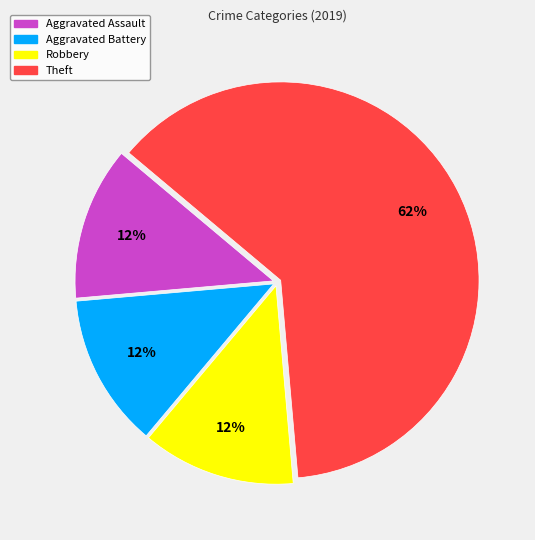

What is the ratio of the value at Aggravated Assault to the value at Robbery?

1.0